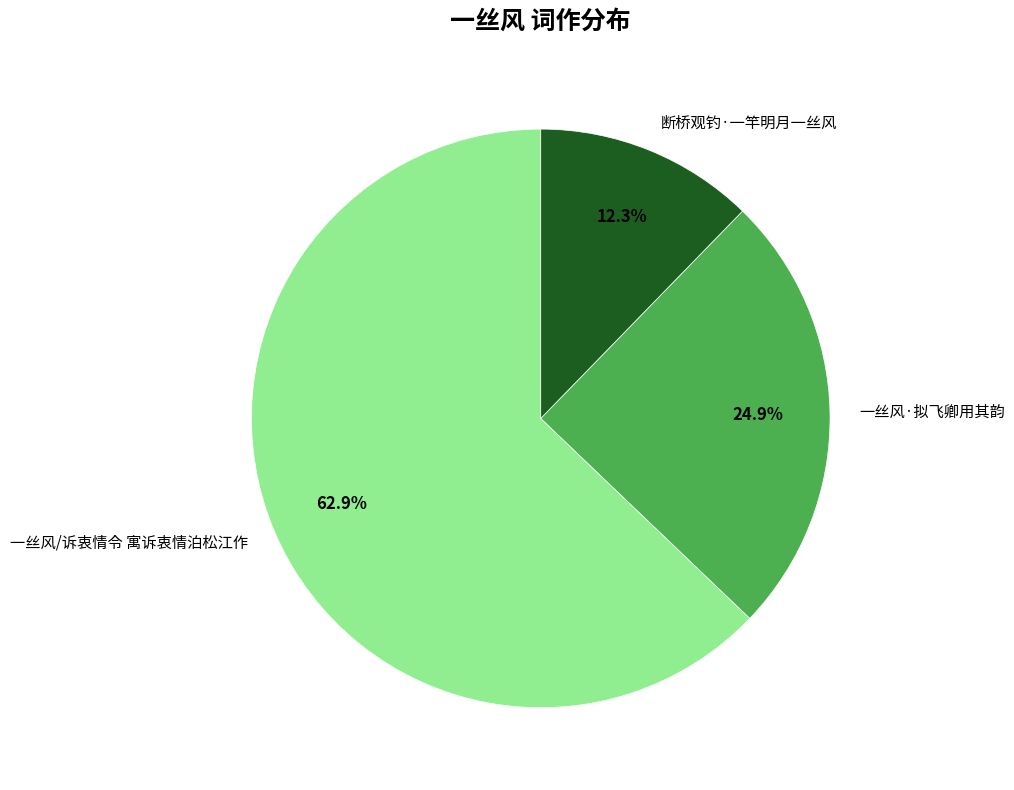

To the nearest percent, what is the average slice percentage?

33%